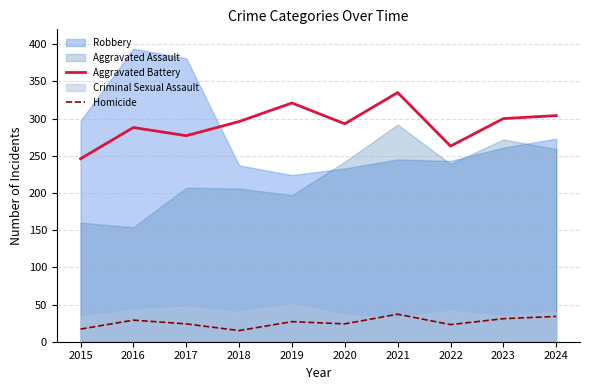

What is the difference between the maximum and second lowest values in the Homicide series?

20